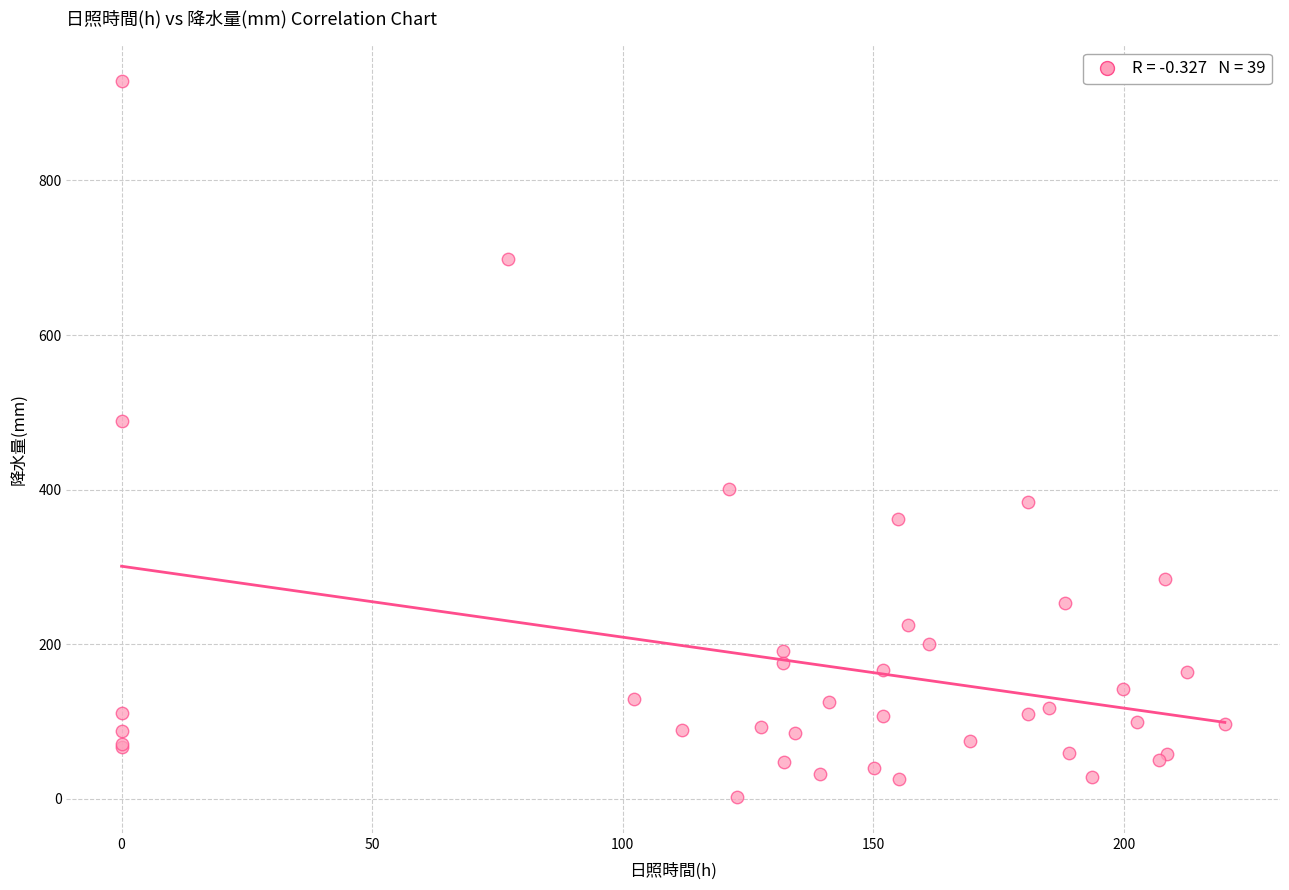

What Y value in the scatter plot is closest to 465?

488.5